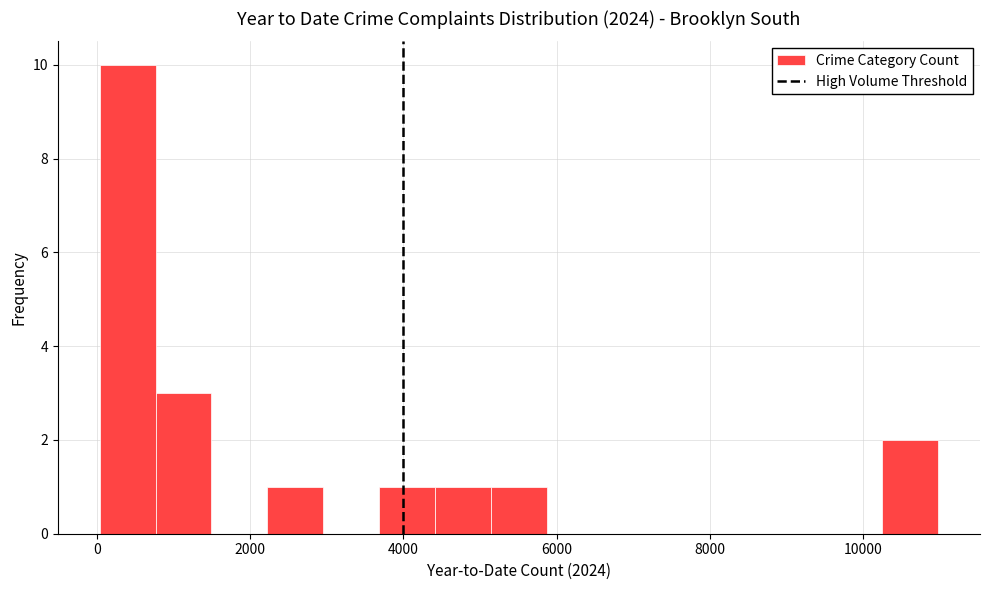

Around what value on the x-axis is the tallest bar? Give the approximate position of its centre, as read against the axis.

400